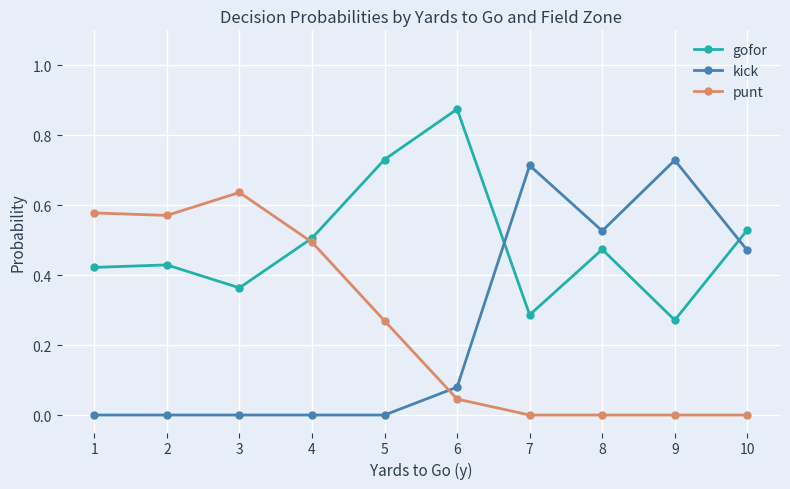

Count the number of data series in this chart.

3